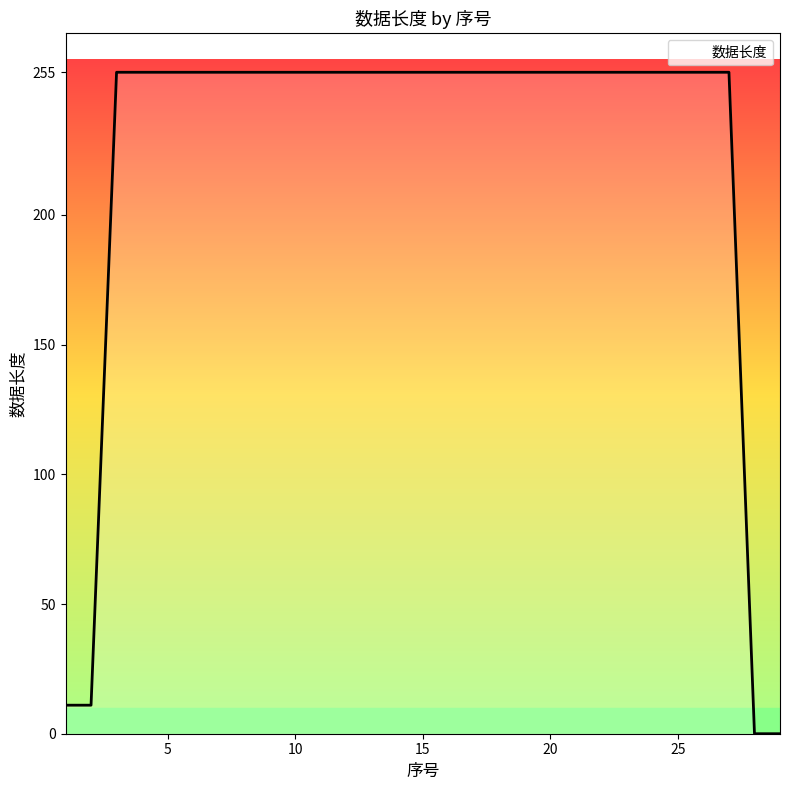

What is the difference between the maximum and minimum values?

255